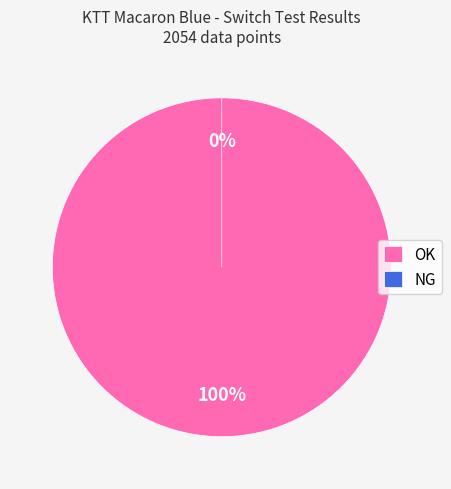

Which slice is the largest?

OK